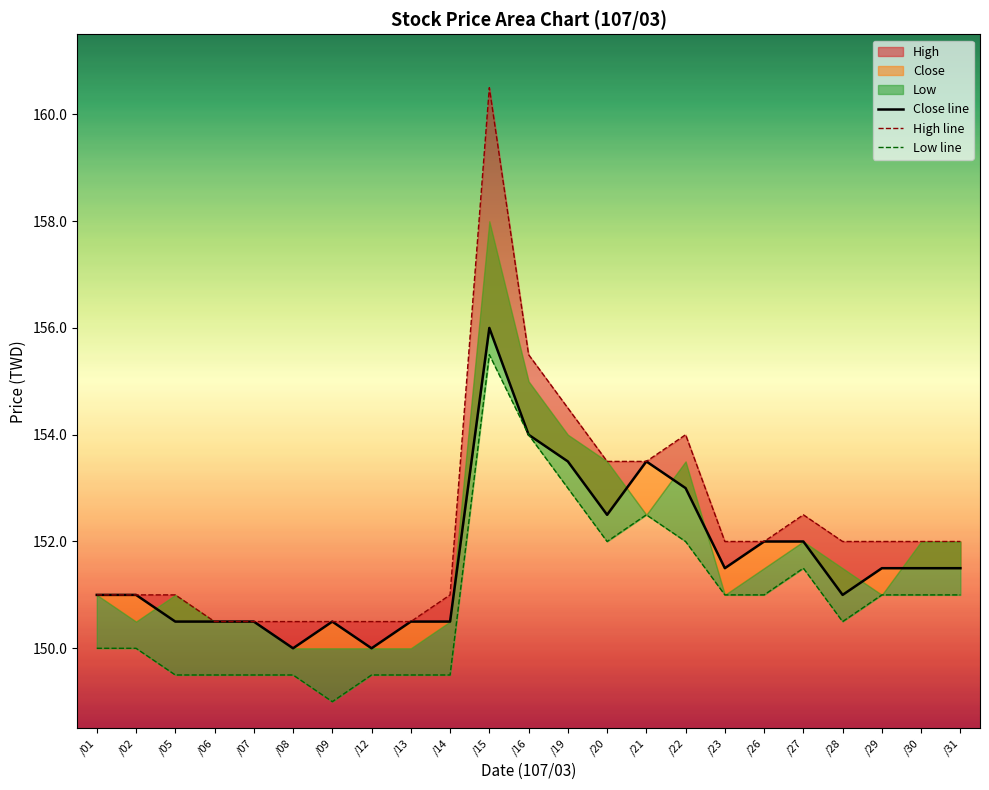

At which label is Close line closest to 153?

/22